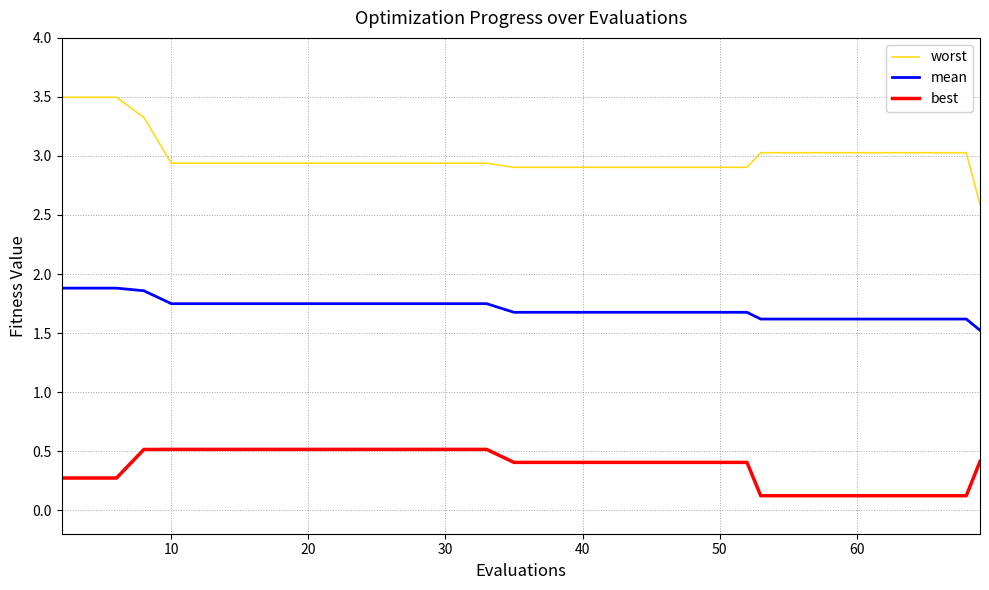

What is the difference between the maximum and minimum values in the best series?

0.4